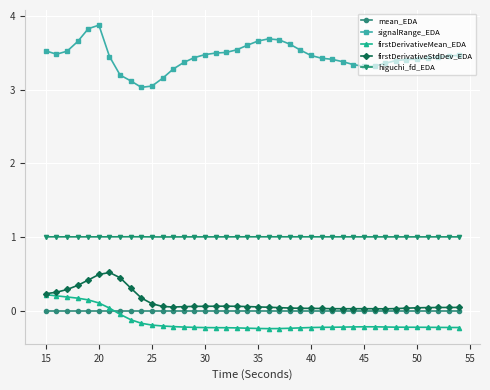

True or false: firstDerivativeStdDev_EDA and higuchi_fd_EDA intersect in this chart.

False